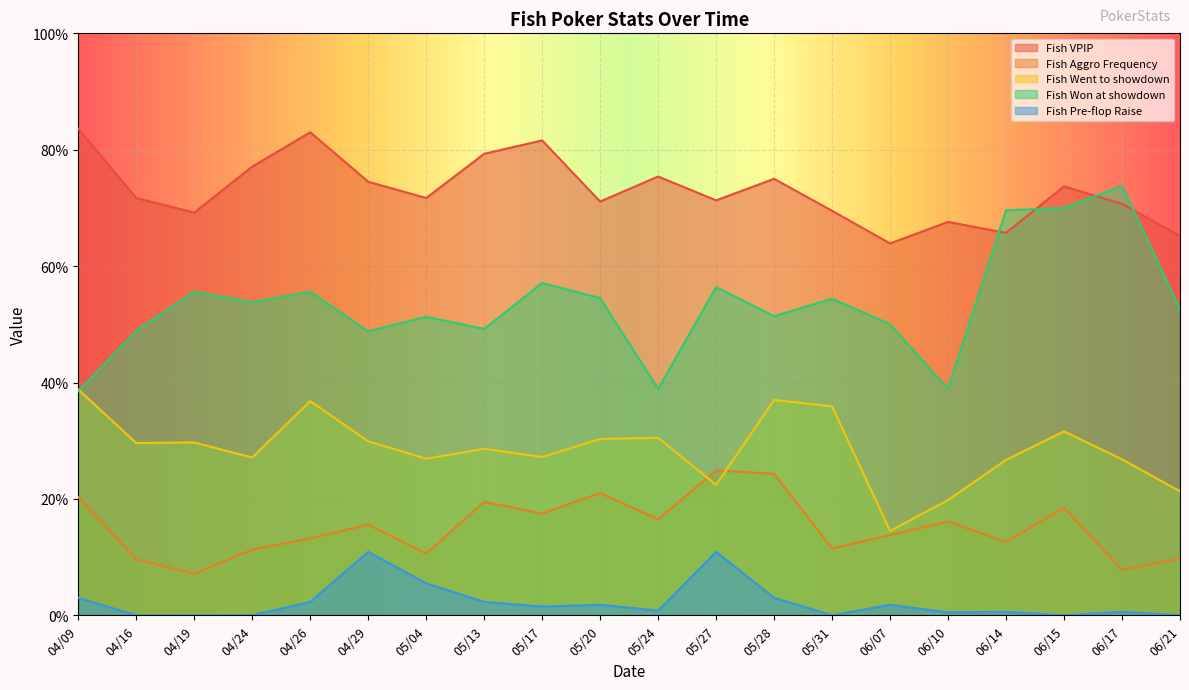

The Fish Won at showdown series shows 0.2 at 04/26. True or false?

False